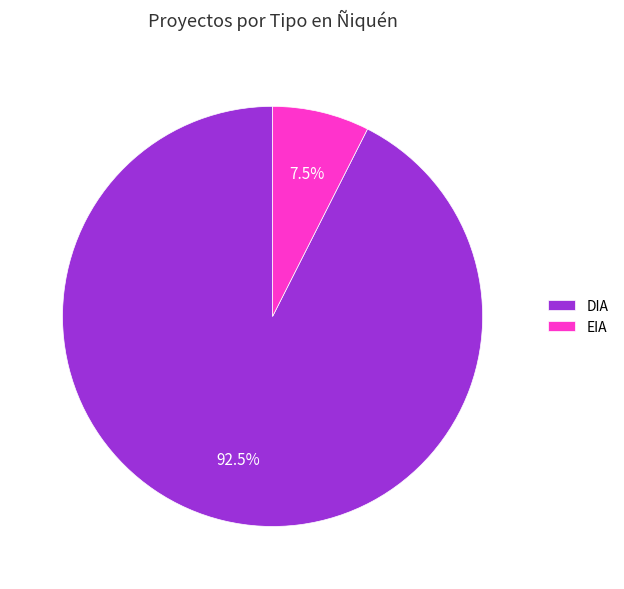

Rank the categories by value from lowest to highest.

EIA, DIA